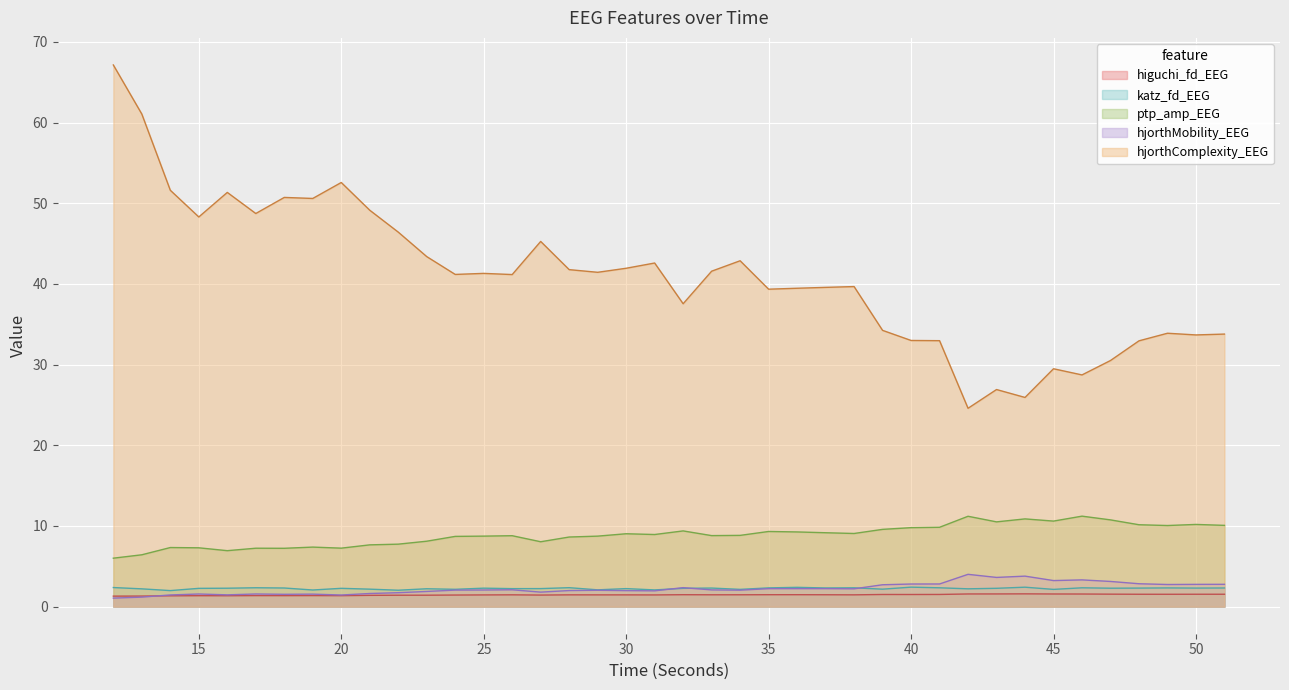

Where is katz_fd_EEG nearest to the value 2?

14